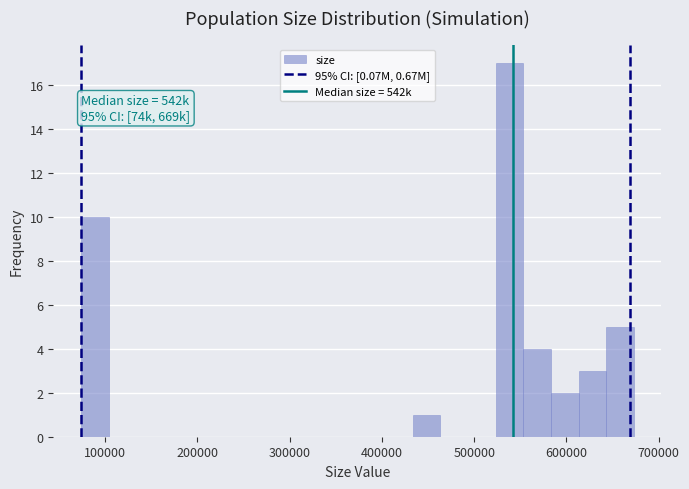

Around what value on the x-axis is the tallest bar? Give the approximate position of its centre, as read against the axis.

540000